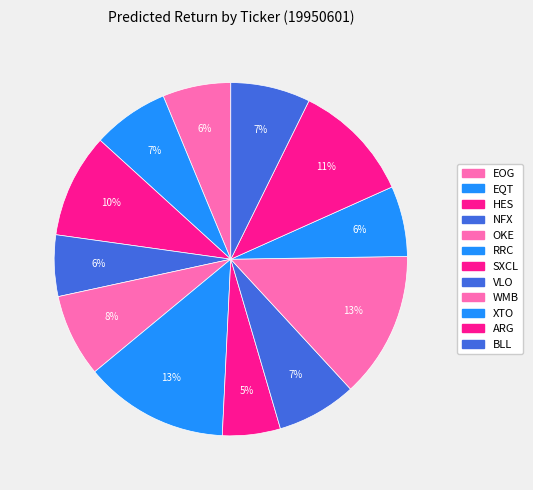

Combined, what portion of the pie is SXCL and OKE?

12.9%